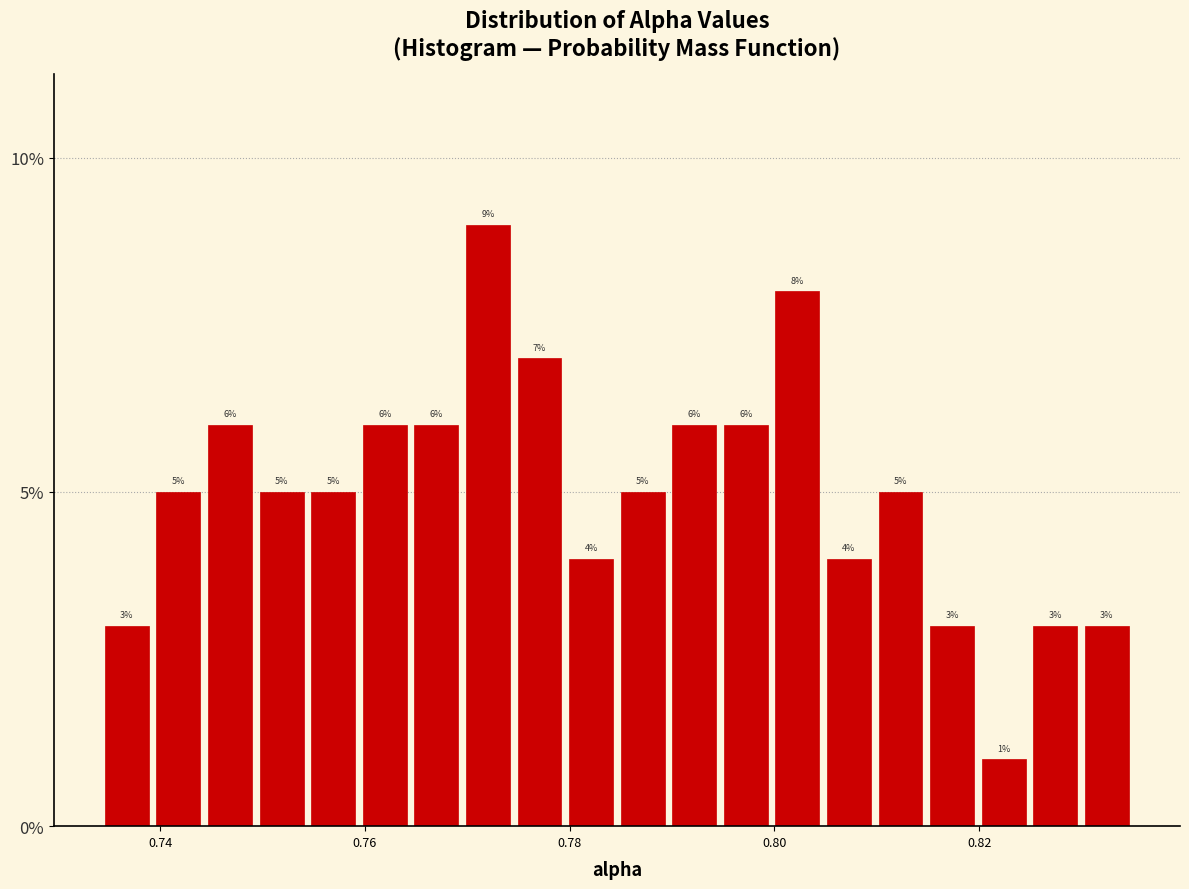

Around what value on the x-axis is the tallest bar? Give the approximate position of its centre, as read against the axis.

0.772